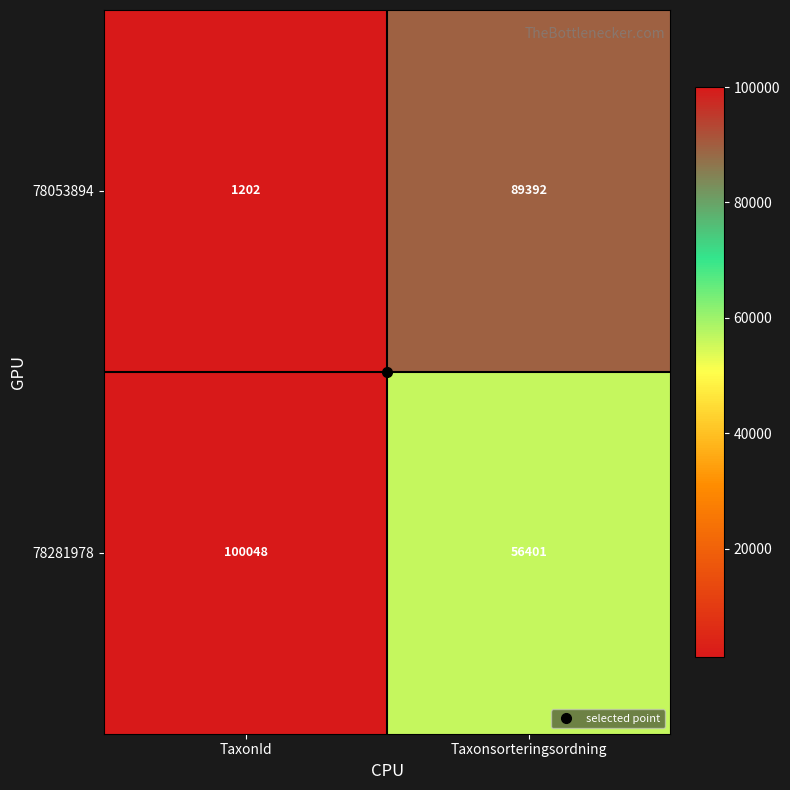

What is the difference between the highest and lowest values at Taxonsorteringsordning?

32991